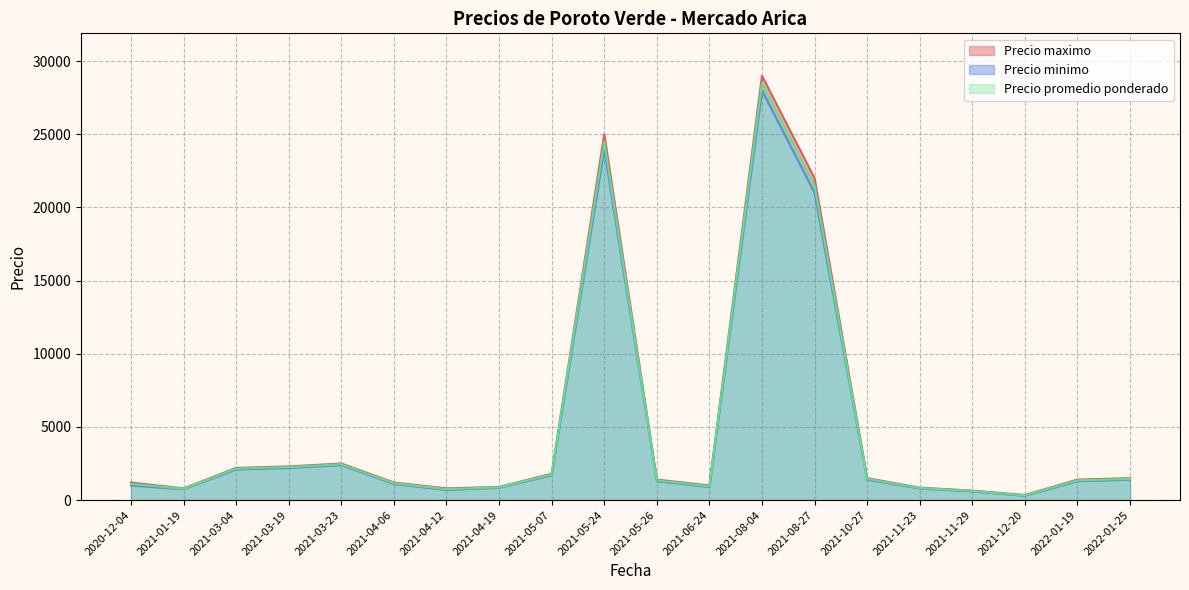

True or false: Precio maximo and Precio minimo intersect in this chart.

False